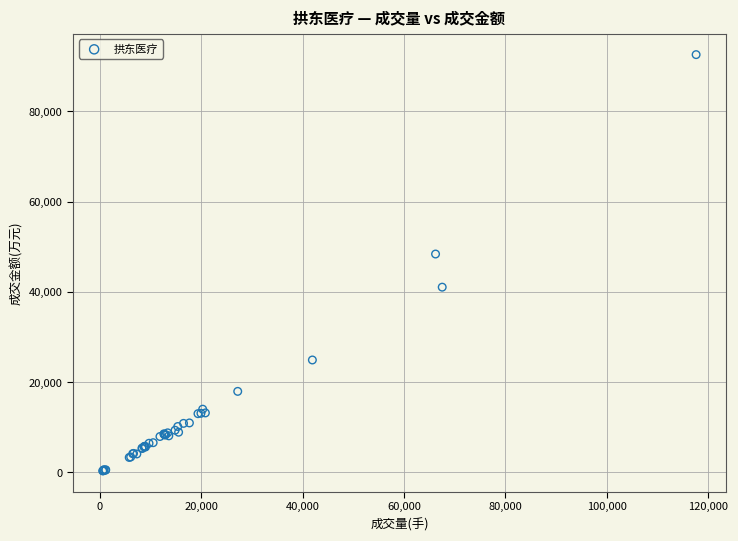

What Y value in the scatter plot is closest to 46467?

48402